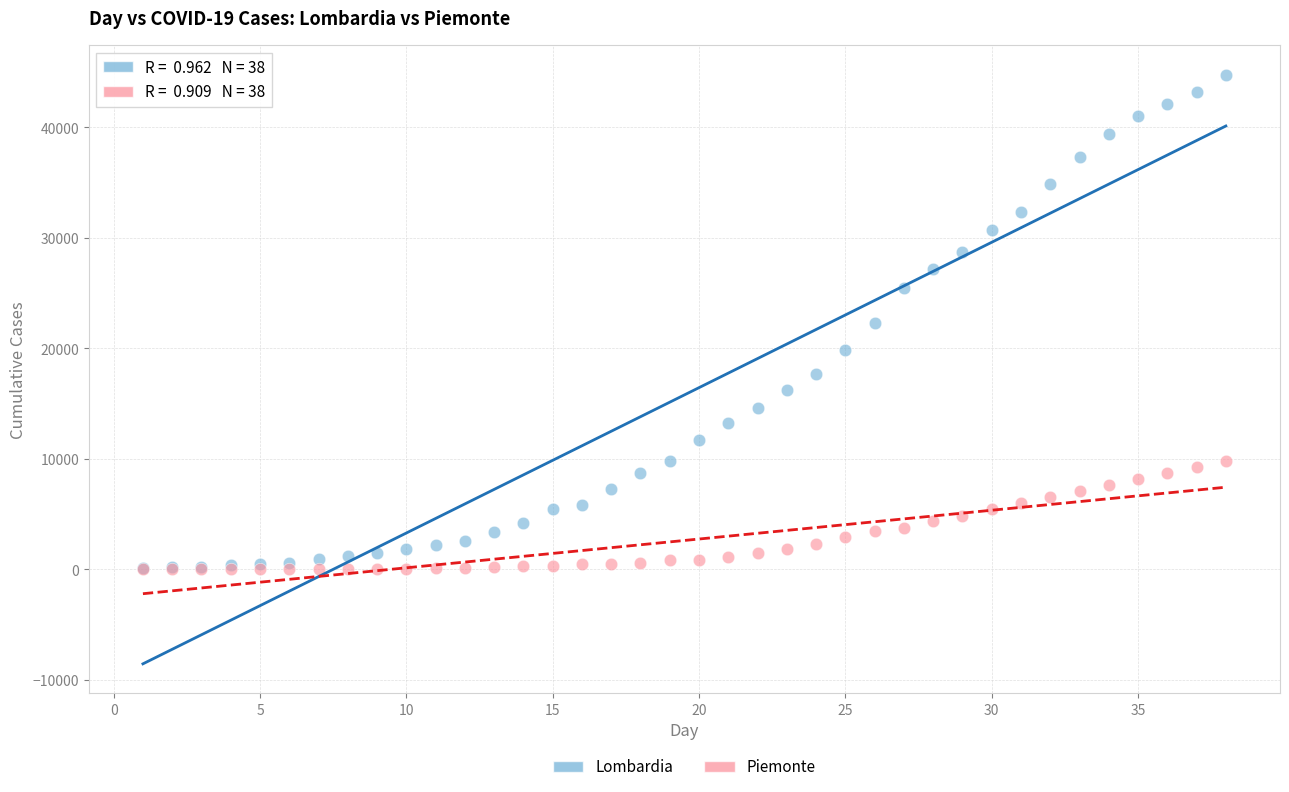

Which series has the largest Y range (max minus min)?

Lombardia